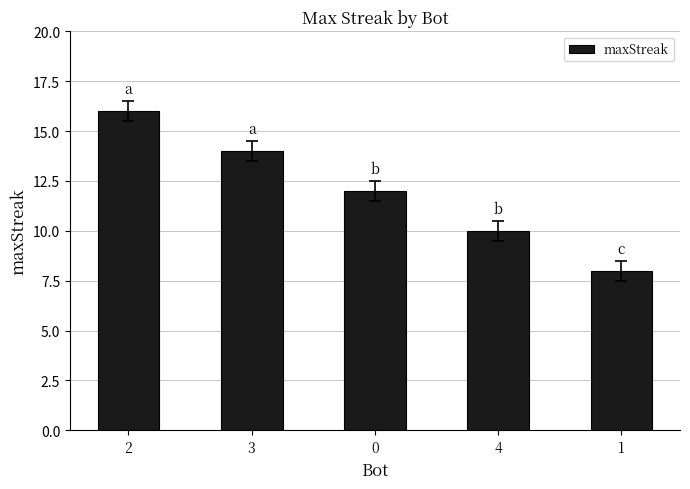

What is the difference between the values at 0 and 1?

4